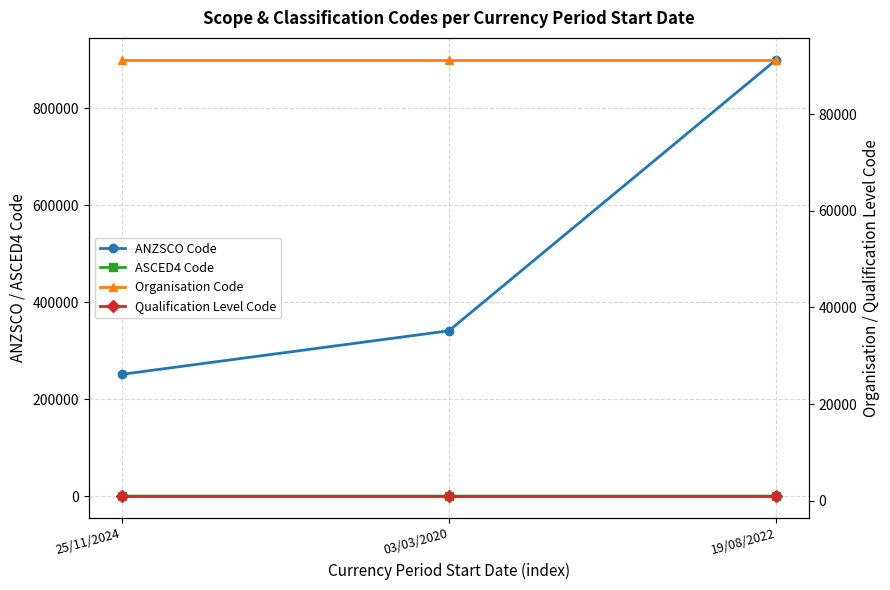

Reading left to right, extract all data points from this chart.

ANZSCO Code: 251312	341111	899999
ASCED4 Code: 403	313	403
Organisation Code: 91227	91227	91227
Qualification Level Code: 991	991	991